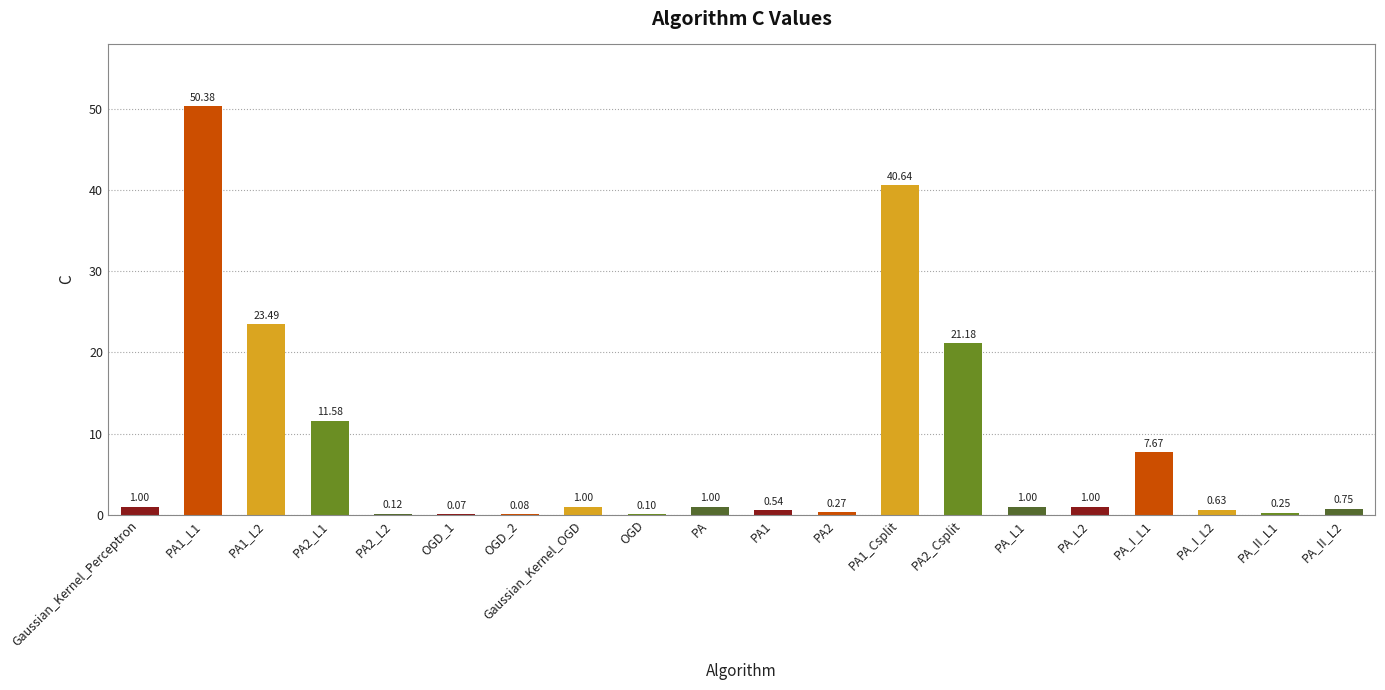

What is the sum of the values at PA2_L1 and PA1?

12.1